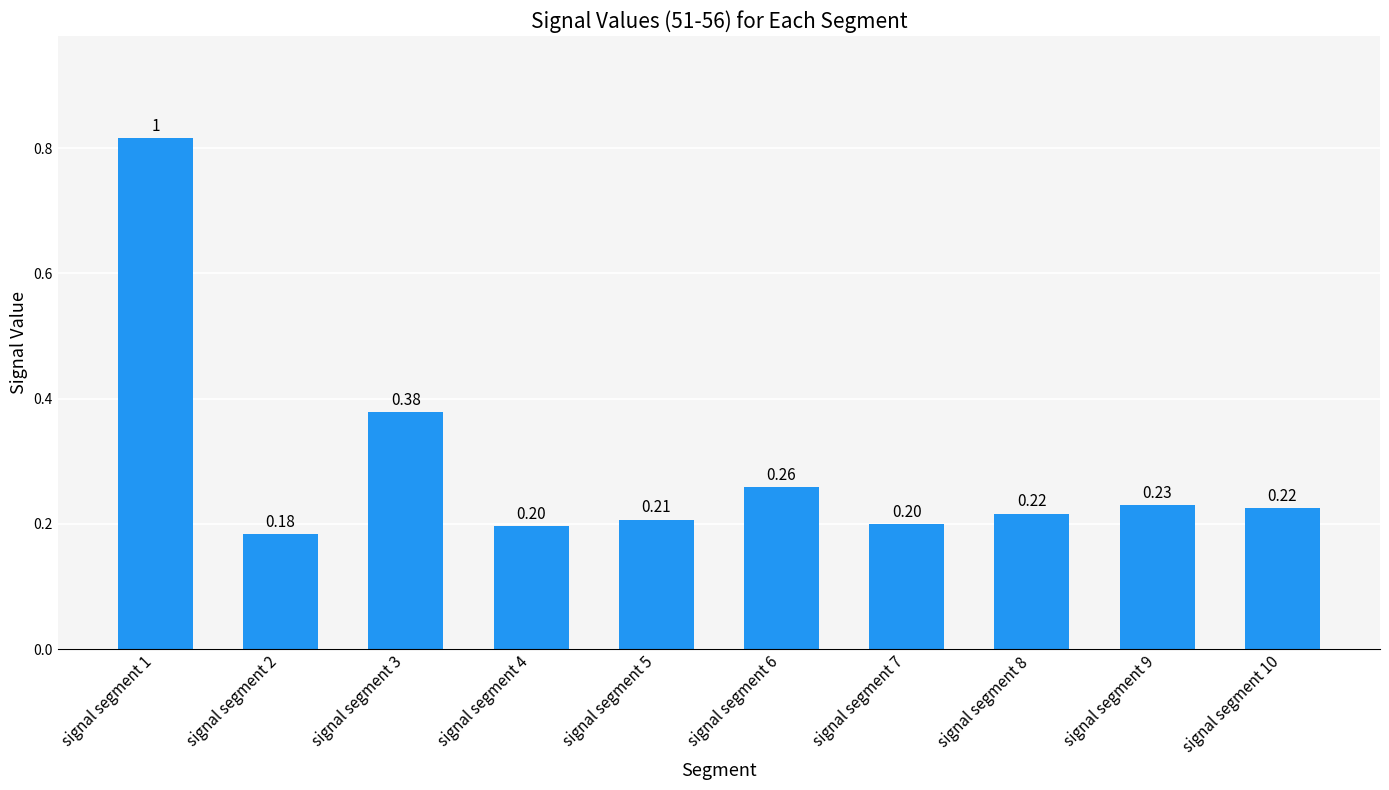

Which has a higher value, signal segment 5 or signal segment 2?

signal segment 5